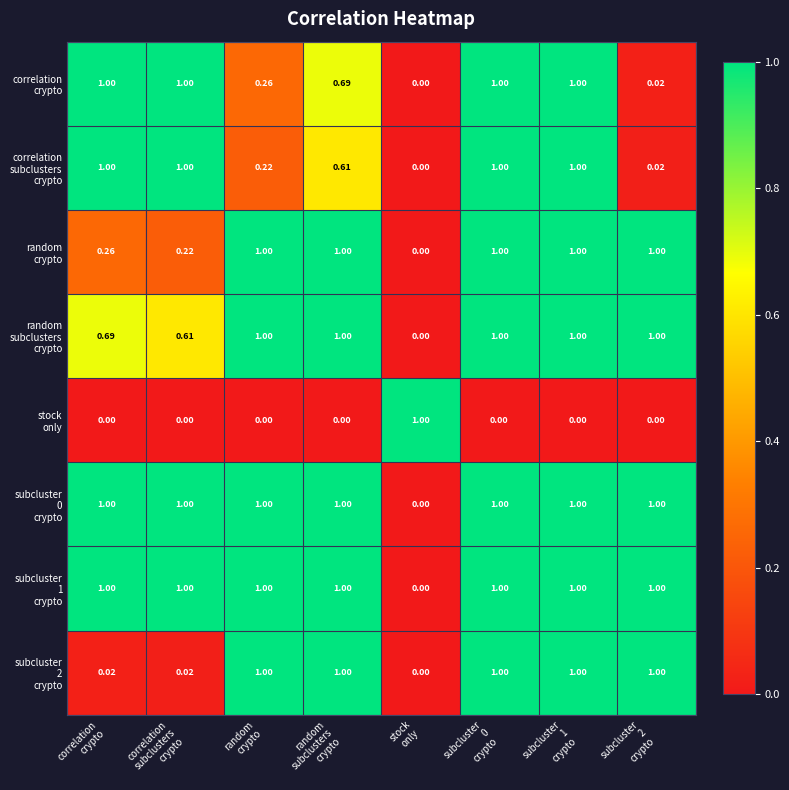

How many distinct data groups are displayed?

8